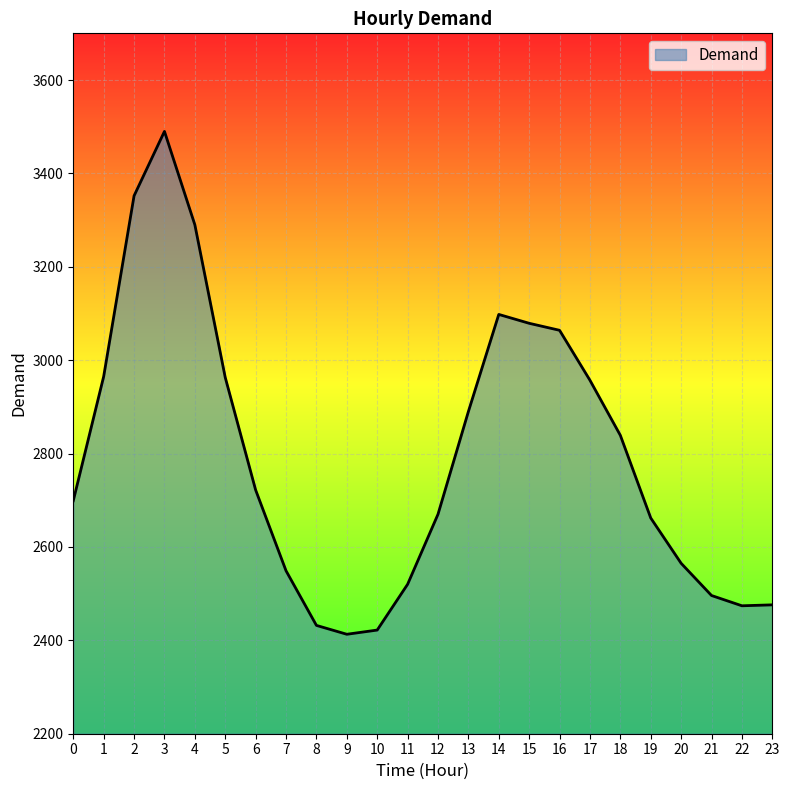

True or false: the data shows 3290 at 4.

True